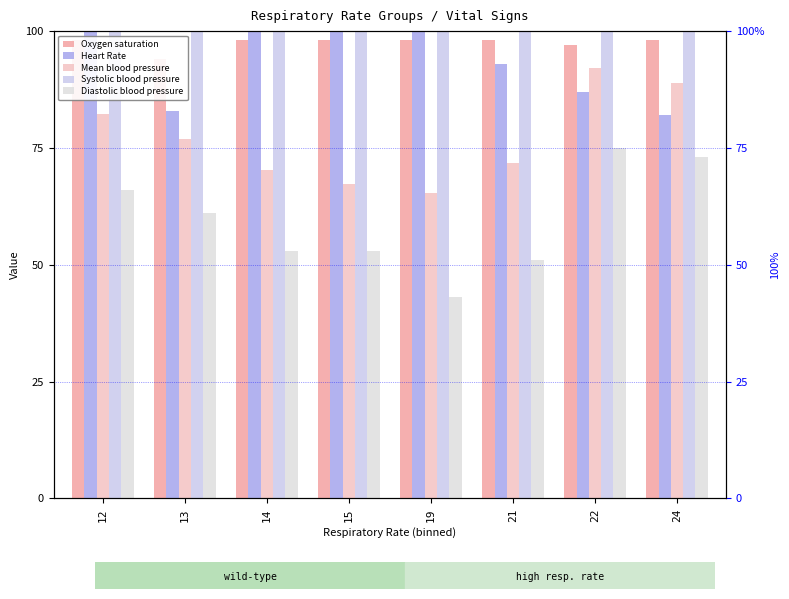

Reading left to right, extract all data points from this chart.

Oxygen saturation: 12=98.0	13=94.0	14=98.0	15=98.0	19=98.0	21=98.0	22=97.0	24=98.0
Heart Rate: 12=107.0	13=83.0	14=101.0	15=105.0	19=110.0	21=93.0	22=87.0	24=82.0
Mean blood pressure: 12=82.3	13=77.0	14=70.3	15=67.3	19=65.3	21=71.7	22=92.0	24=89.0
Systolic blood pressure: 12=115.0	13=109.0	14=105.0	15=108.0	19=110.0	21=113.0	22=127.0	24=126.0
Diastolic blood pressure: 12=66.0	13=61.0	14=53.0	15=53.0	19=43.0	21=51.0	22=75.0	24=73.0